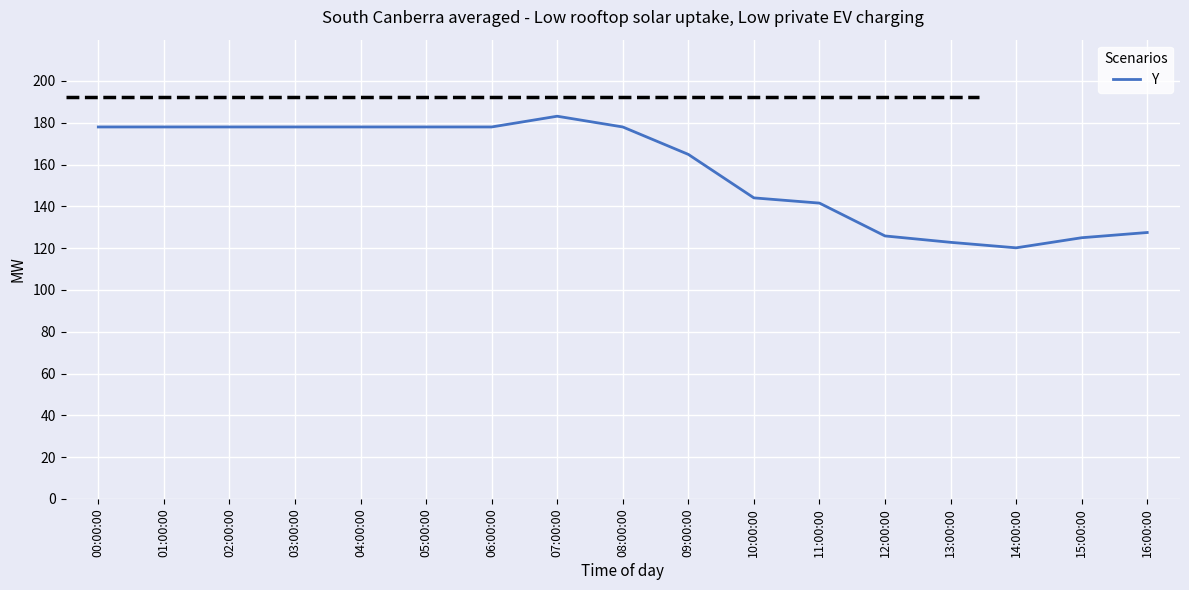

What is the difference between the second highest and minimum values?

57.8